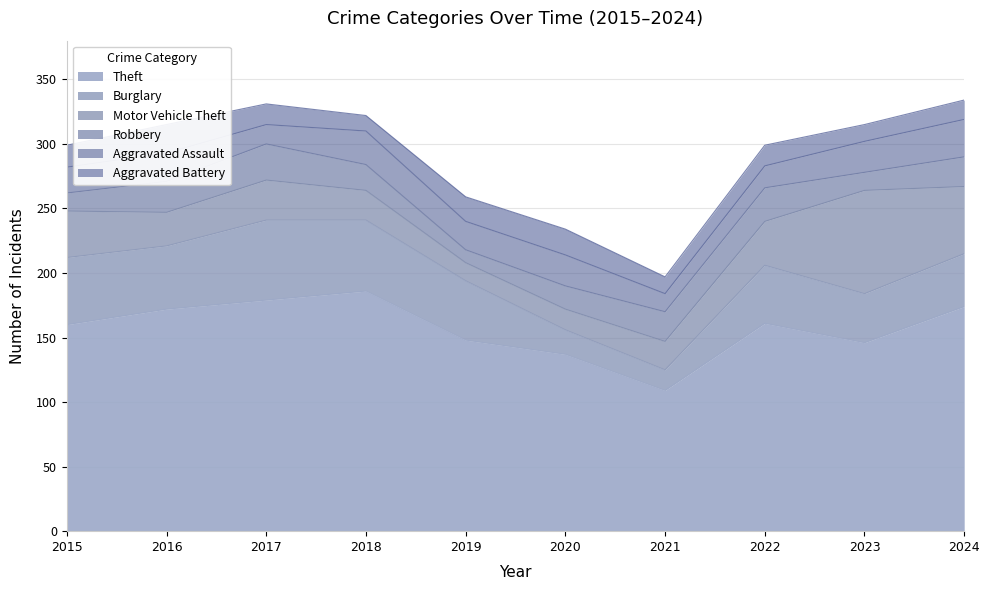

Does the chart display data point markers on the line(s)?

No